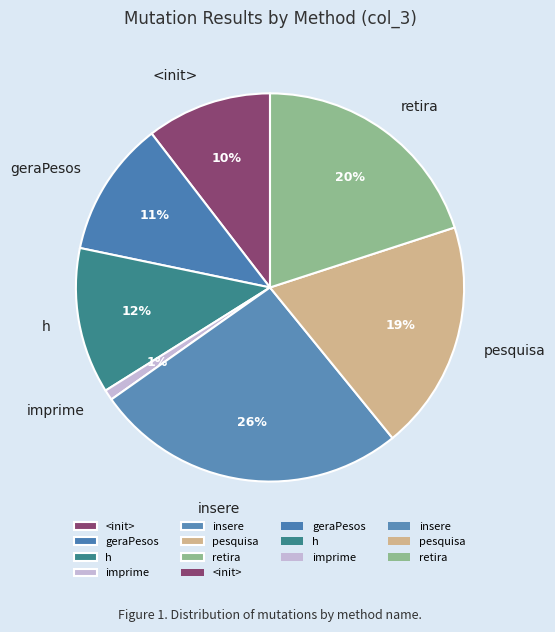

Which has a higher value, <init> or retira?

retira